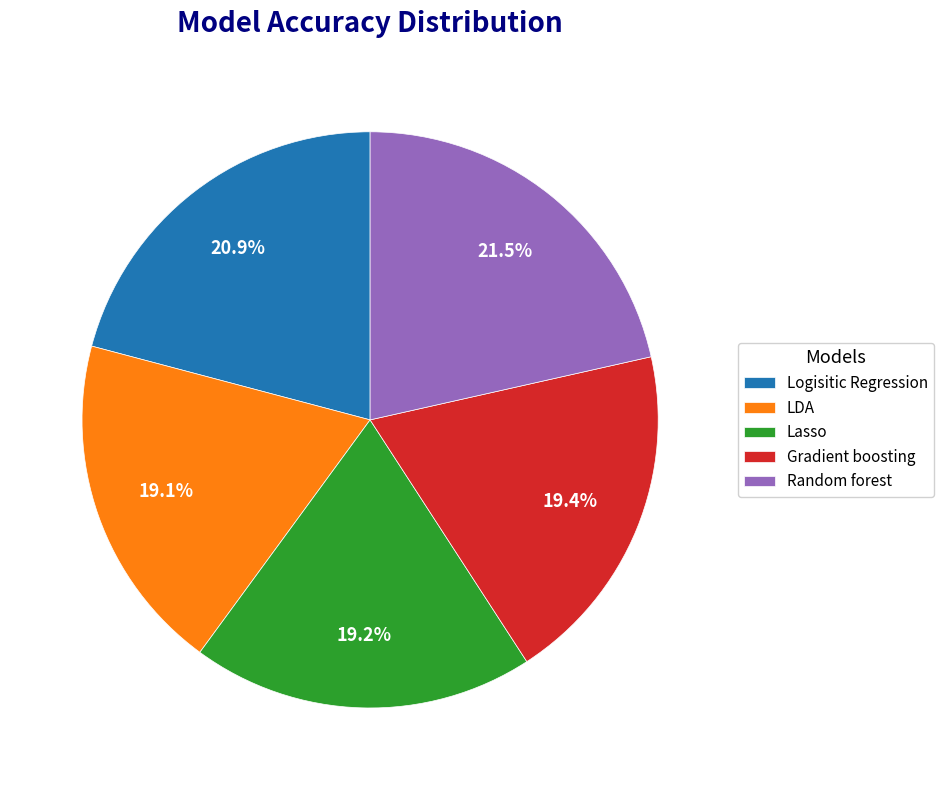

What percentage is NOT represented by Gradient boosting?

80.6%